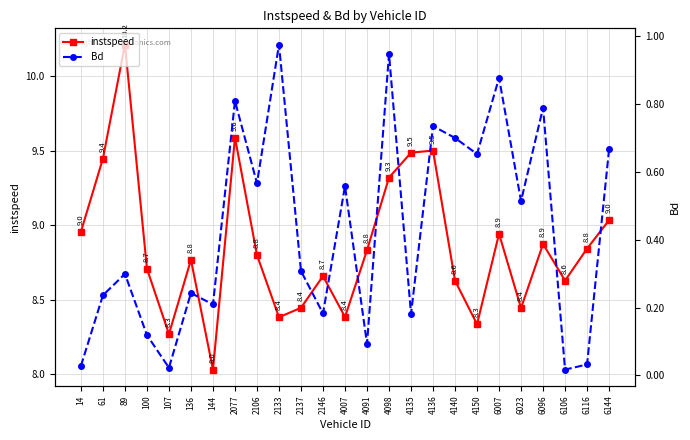

The instspeed series shows 11.7 at 4150. True or false?

False